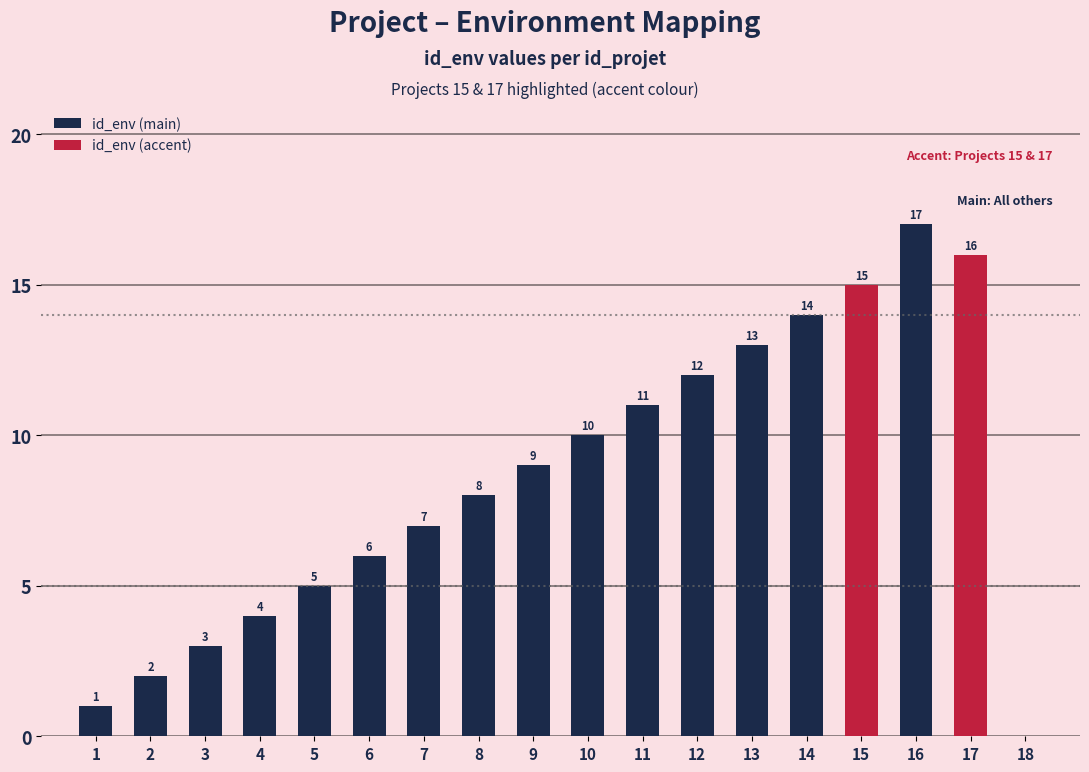

True or false: the data shows 3 at 14.

False